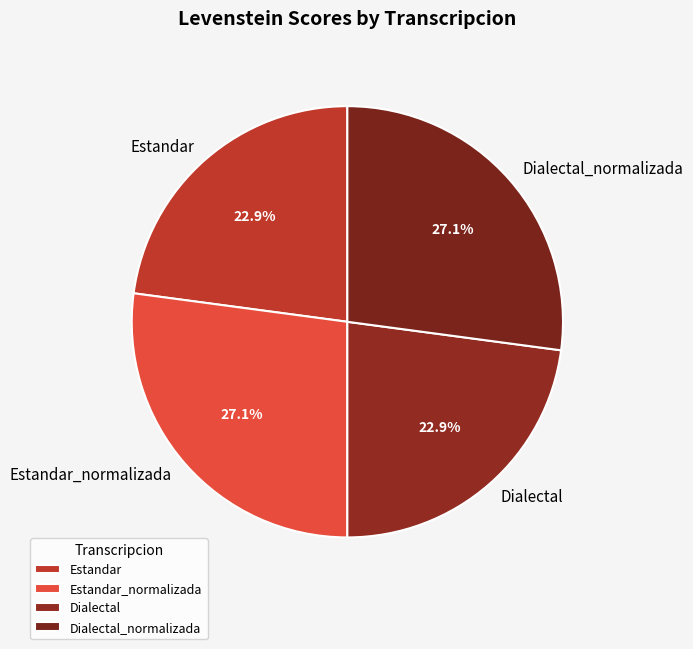

Between Dialectal_normalizada and Dialectal, which is larger?

Dialectal_normalizada